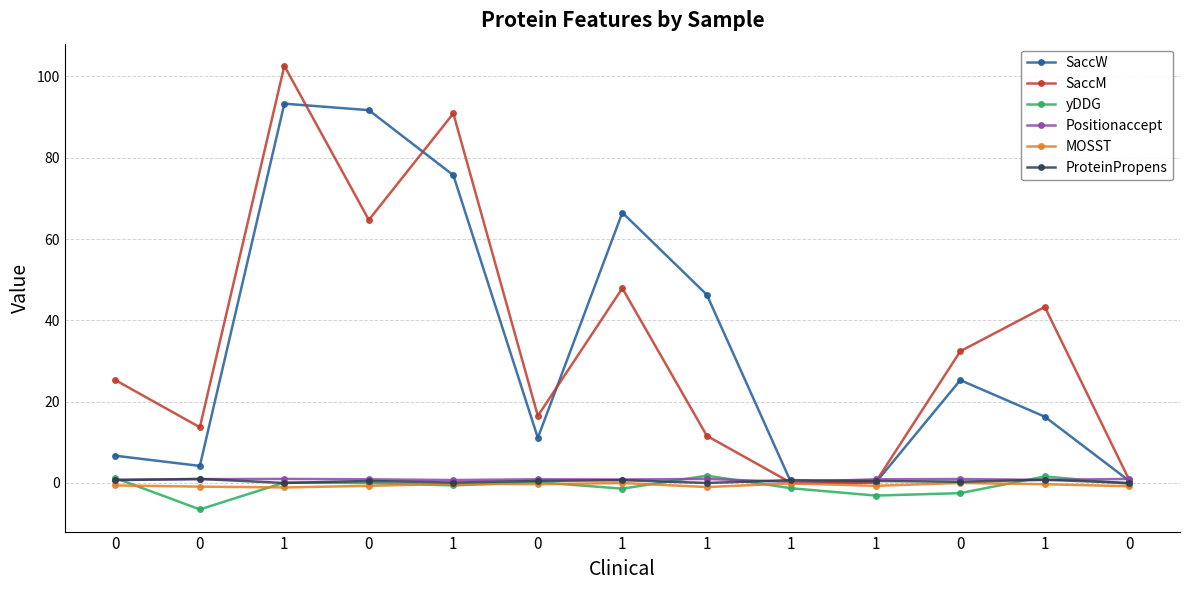

Count the number of data series in this chart.

6